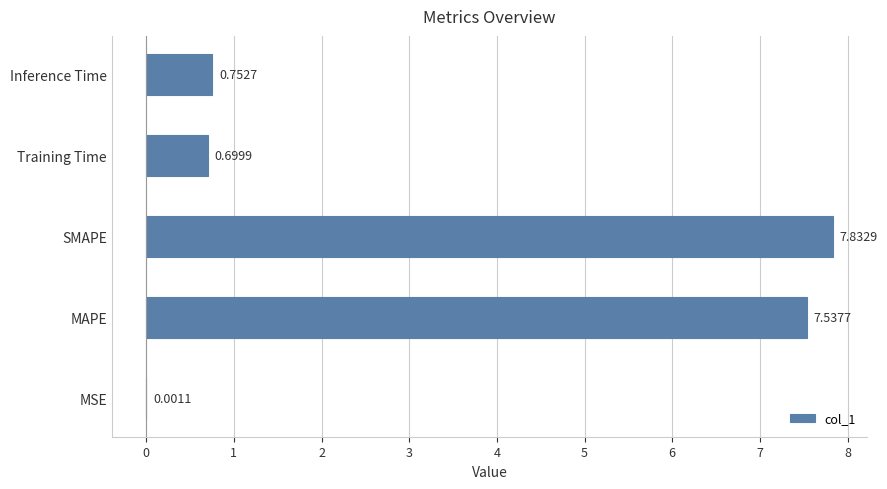

What is the change in value from SMAPE to Inference Time?

-7.1